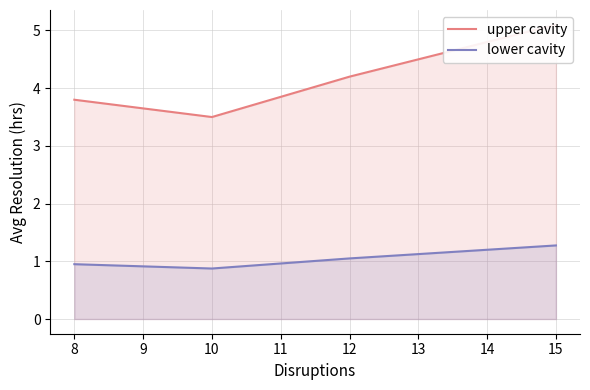

Does the chart display data point markers on the line(s)?

No